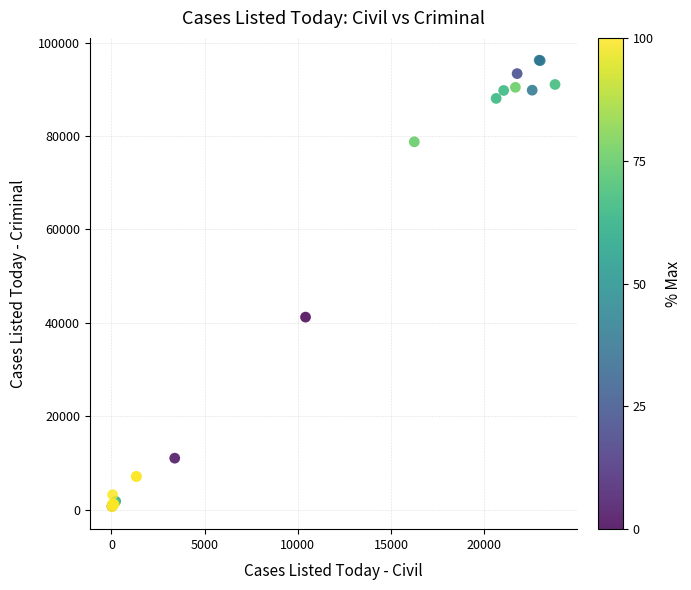

What Y value in the scatter plot is closest to 48427?

41232